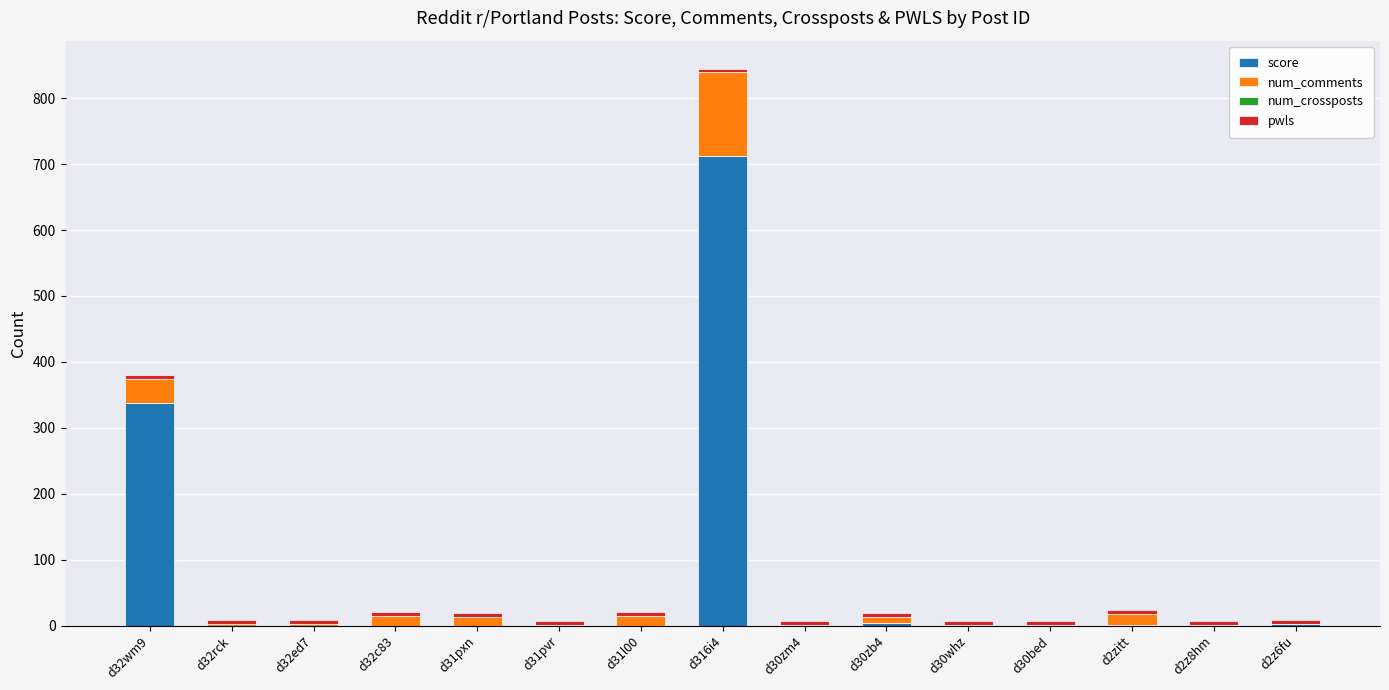

What is the sum of all score values?

1059